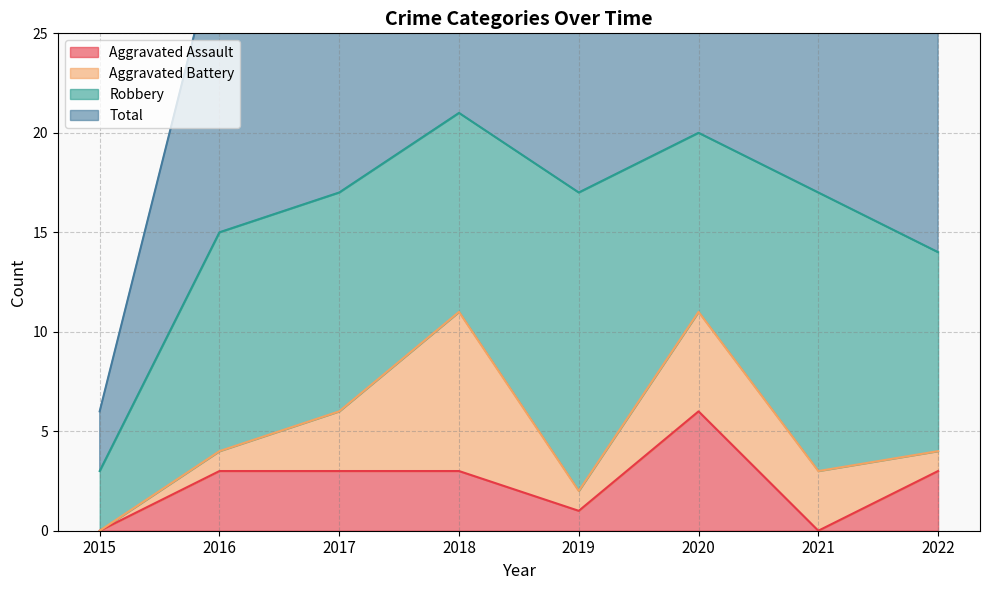

The value of Aggravated Assault at 2021 is 3. True or false?

False